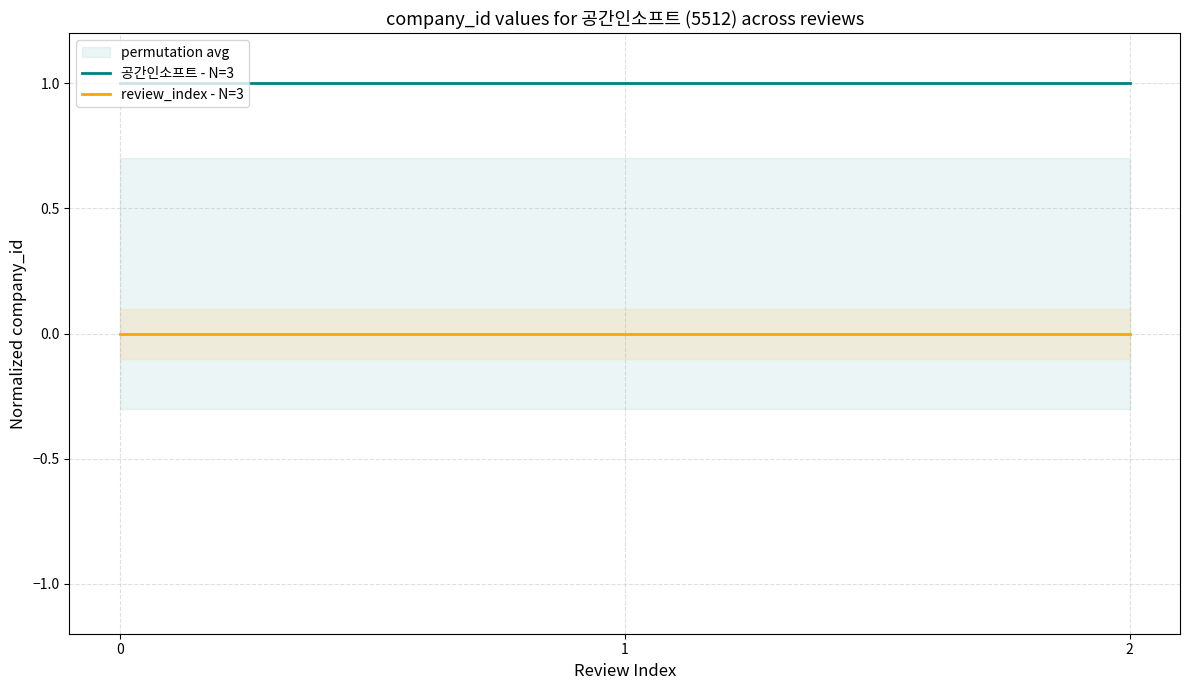

Is the value of review_index - N=3 at 0 greater than the value of 공간인소프트 - N=3 at 0?

No